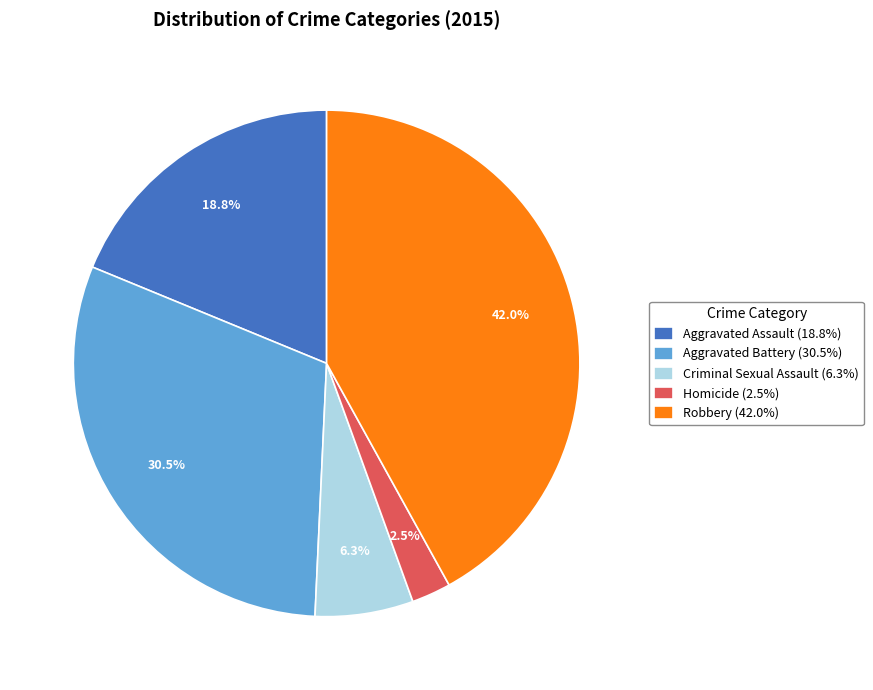

Which category has the smallest portion of the pie?

Homicide